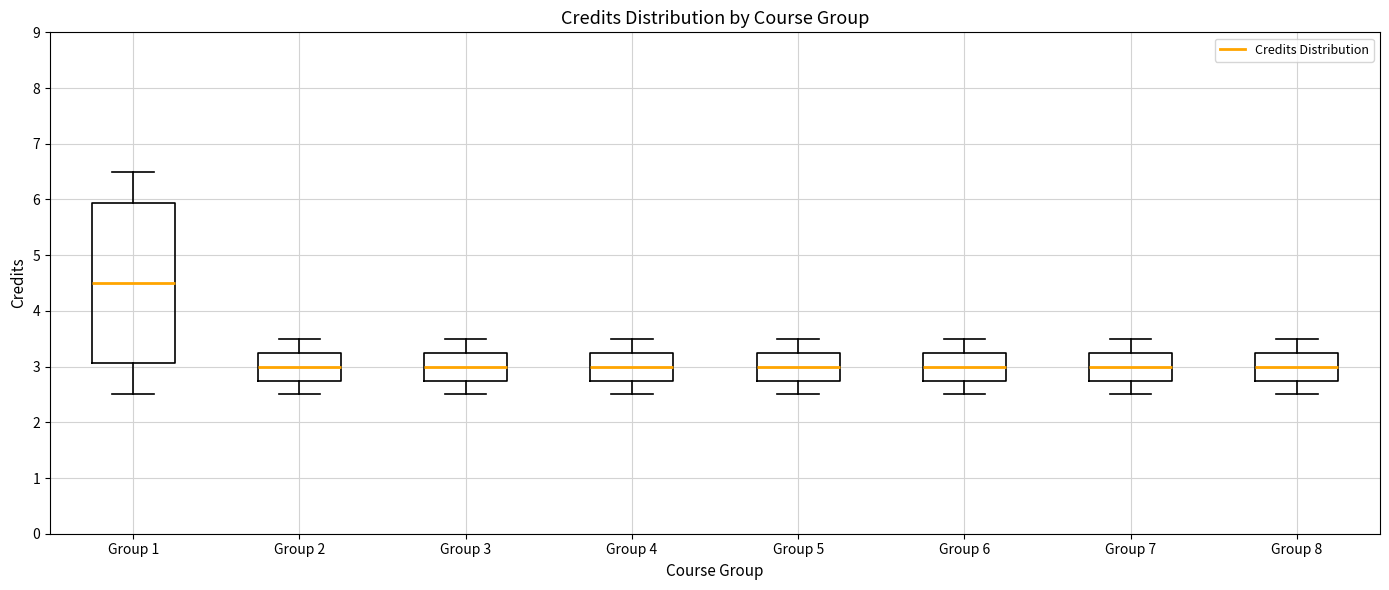

Reading left to right, read every box against the y-axis: the position of its median line, the range the box covers, and the ends of its whiskers. The values are not printed on the chart, so give them approximately, as read against the axis.

Group 1: median 4.5, box 3.1 to 5.9, whiskers 2.5 to 6.5
Group 2: median 3.0, box 2.8 to 3.3, whiskers 2.5 to 3.5
Group 3: median 3.0, box 2.8 to 3.3, whiskers 2.5 to 3.5
Group 4: median 3.0, box 2.8 to 3.3, whiskers 2.5 to 3.5
Group 5: median 3.0, box 2.8 to 3.3, whiskers 2.5 to 3.5
Group 6: median 3.0, box 2.8 to 3.3, whiskers 2.5 to 3.5
Group 7: median 3.0, box 2.8 to 3.3, whiskers 2.5 to 3.5
Group 8: median 3.0, box 2.8 to 3.3, whiskers 2.5 to 3.5